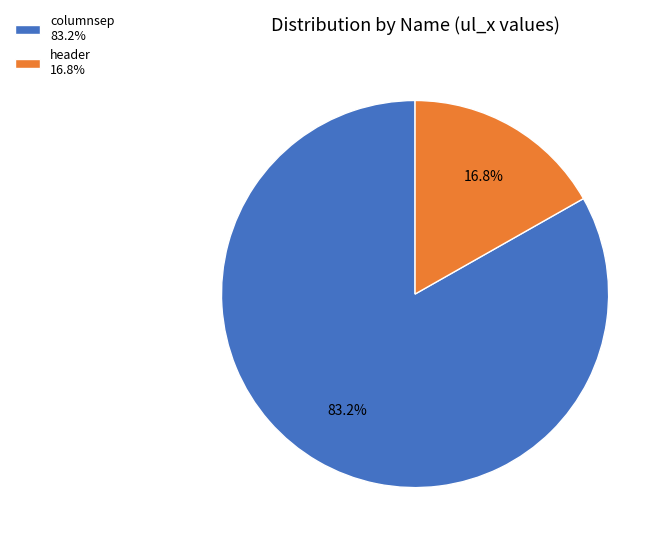

To the nearest percent, what is the combined percentage of header and columnsep?

100%